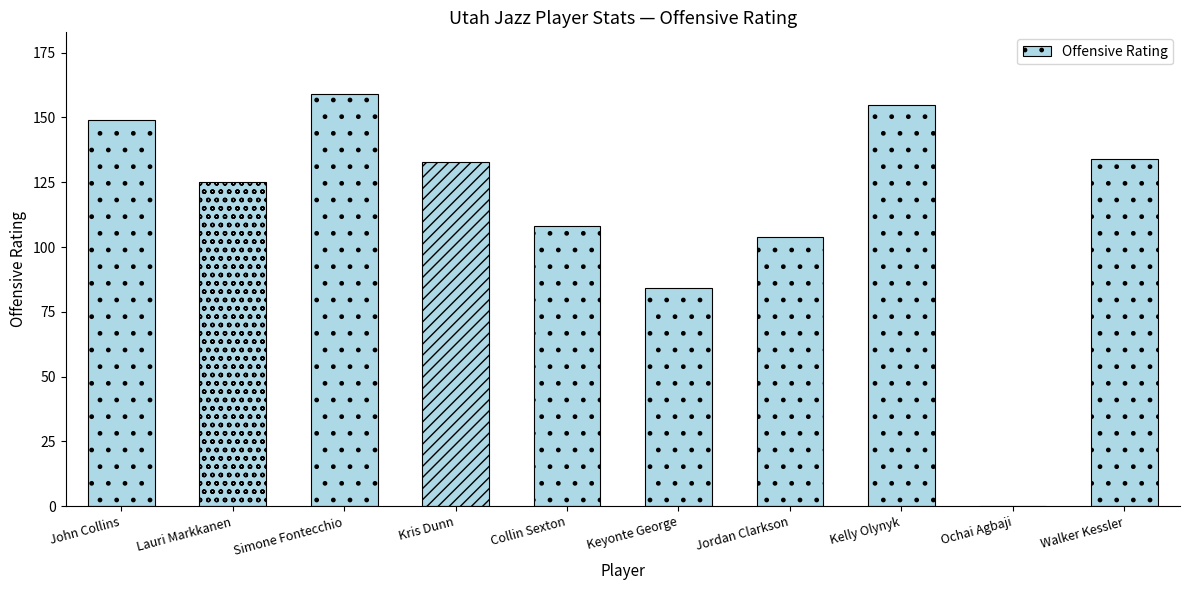

Reading left to right, list all the values displayed in this chart.

149	125	159	133	108	84	104	155	0	134